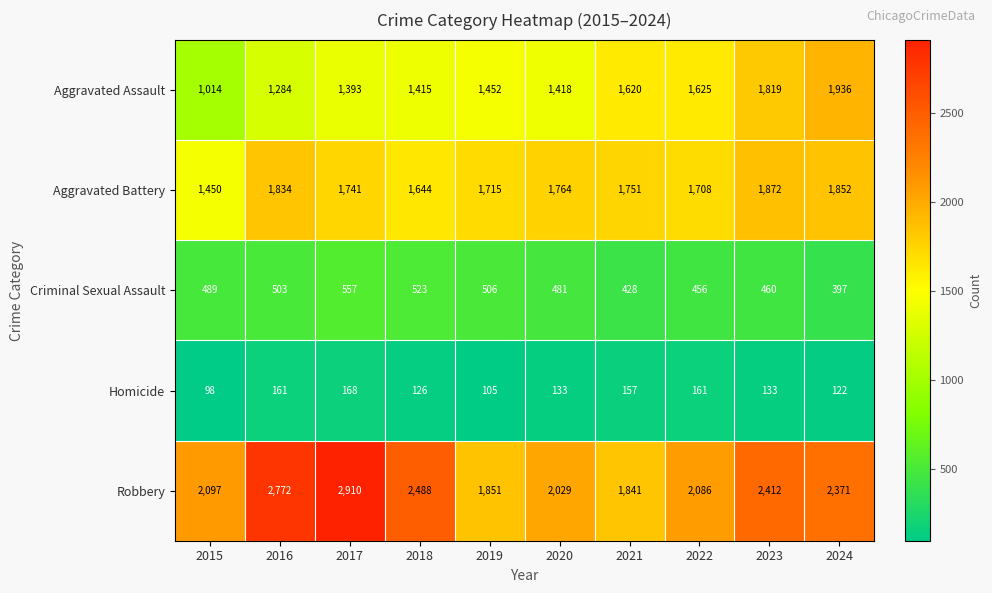

Which series has the largest total across all categories?

Robbery